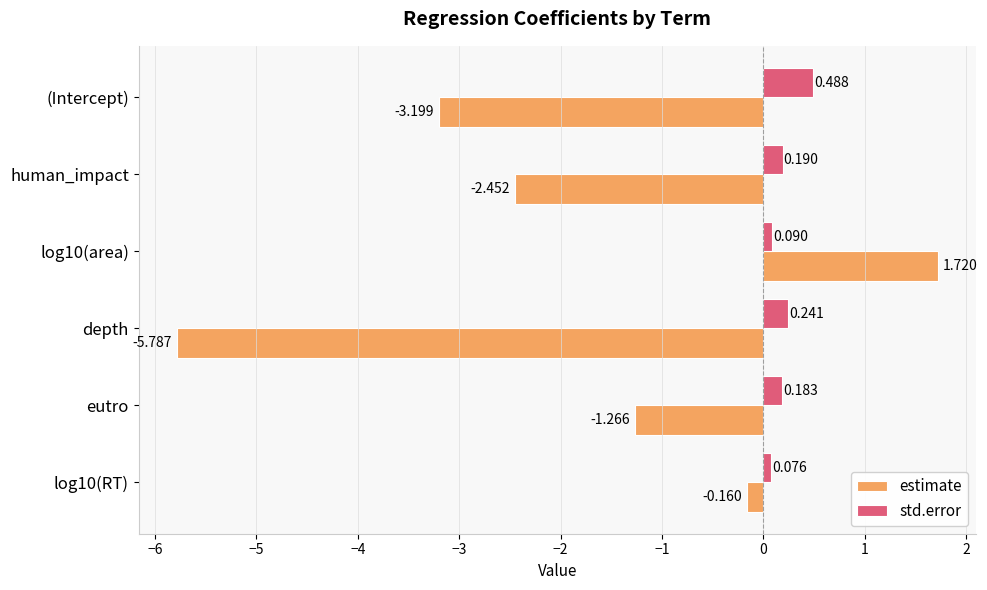

Which series has the largest total across all categories?

std.error